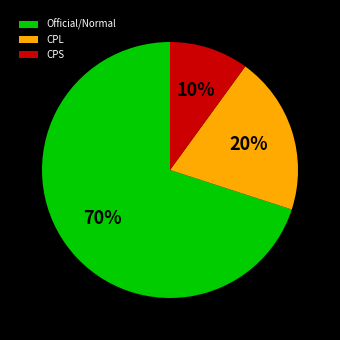

Does any single category account for the majority?

Yes